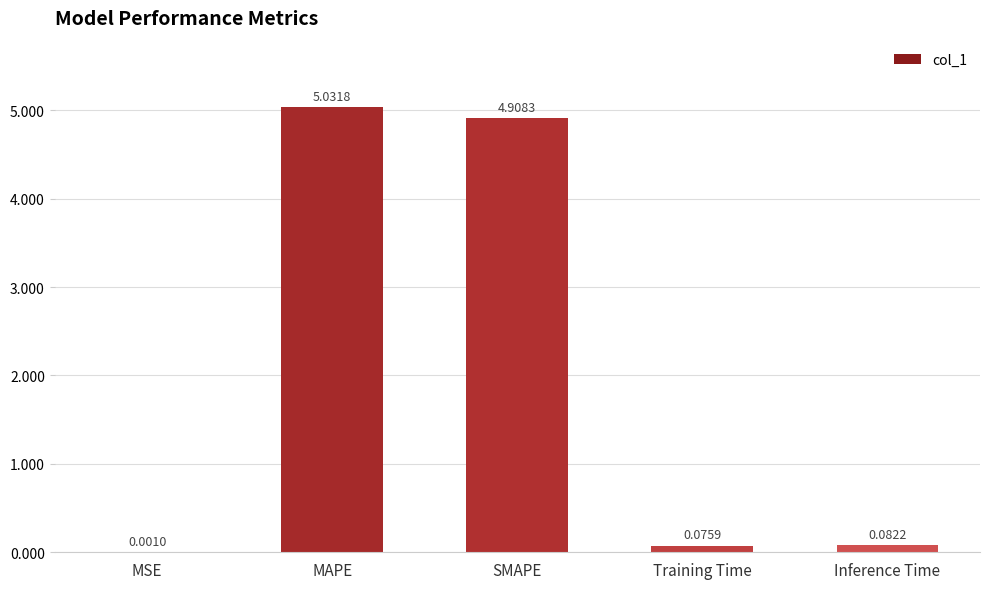

What is the change in value from MSE to SMAPE?

+4.9